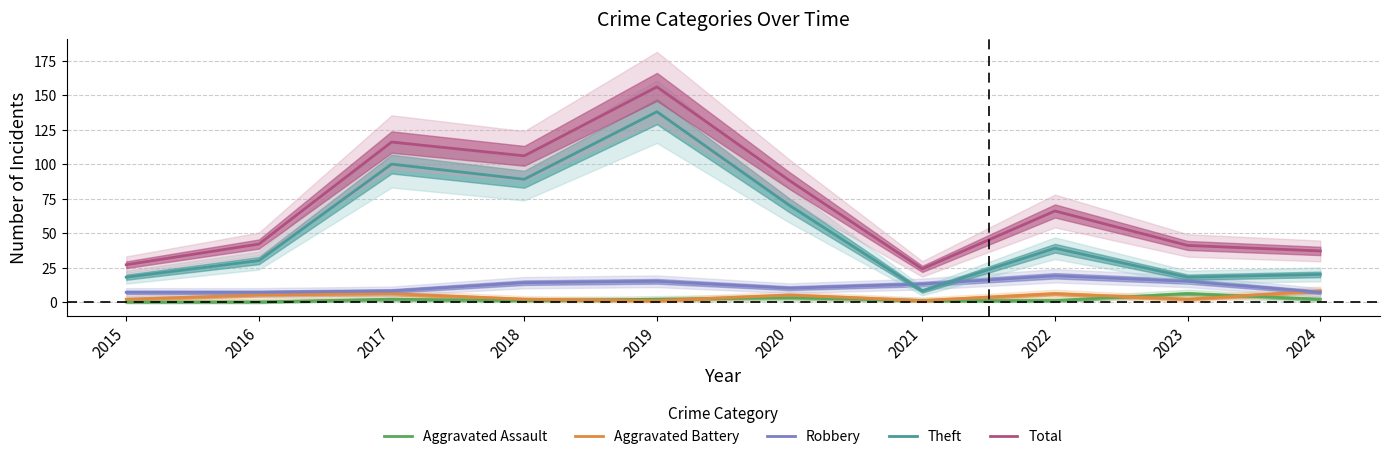

True or false: Total and Robbery intersect in this chart.

False